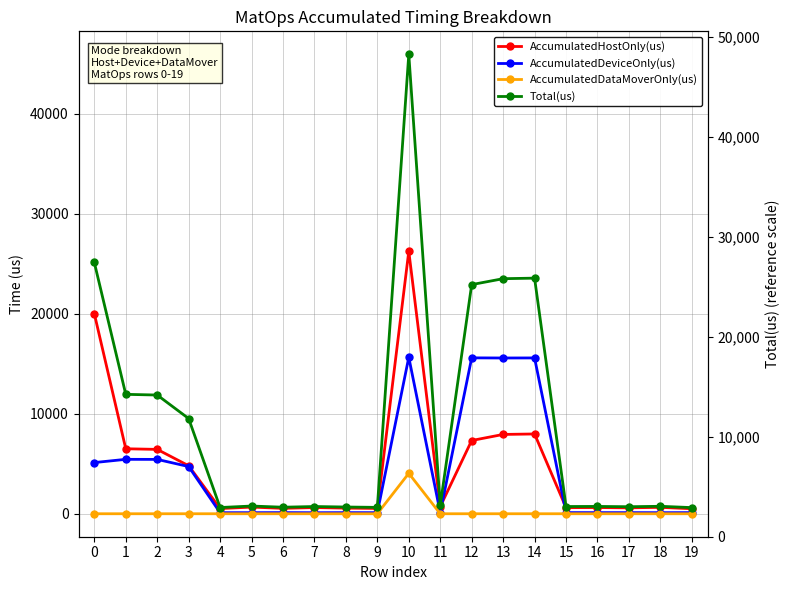

What is the total value across all series at 16?

1464.0